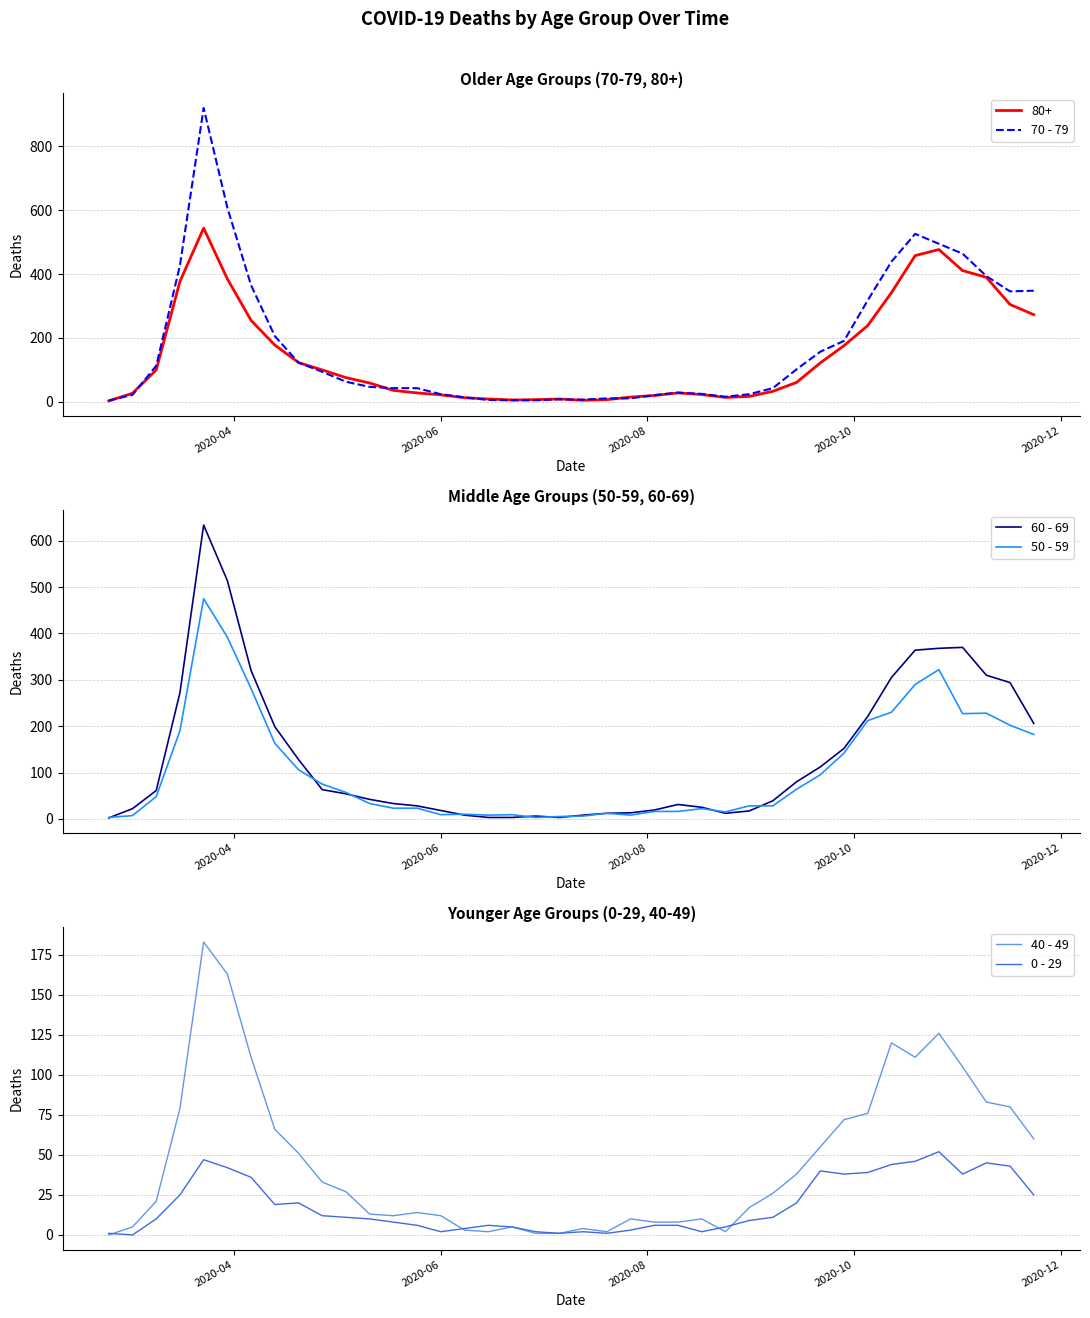

Is it true that 70 - 79 equals 124 at 38?

False